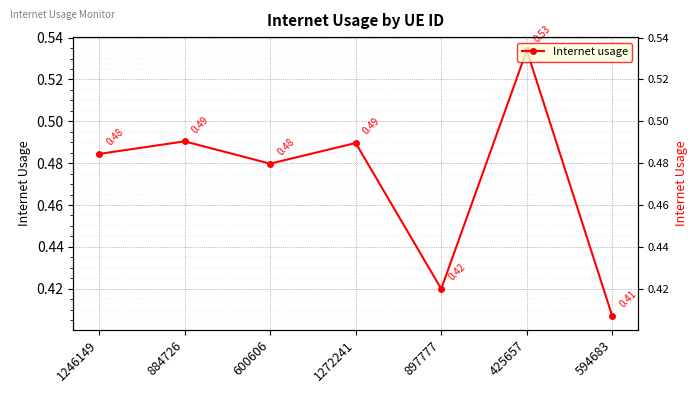

True or false: the data shows 0.5 at 1272241.

True